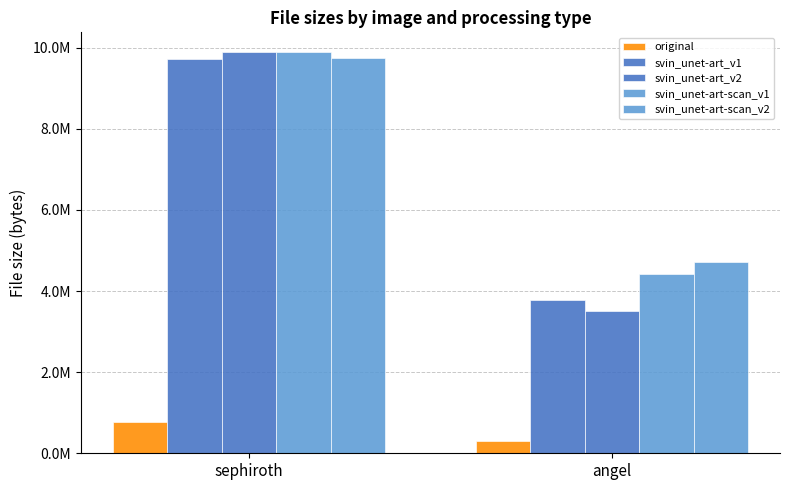

Are the bars grouped side by side (vs. stacked)?

Yes